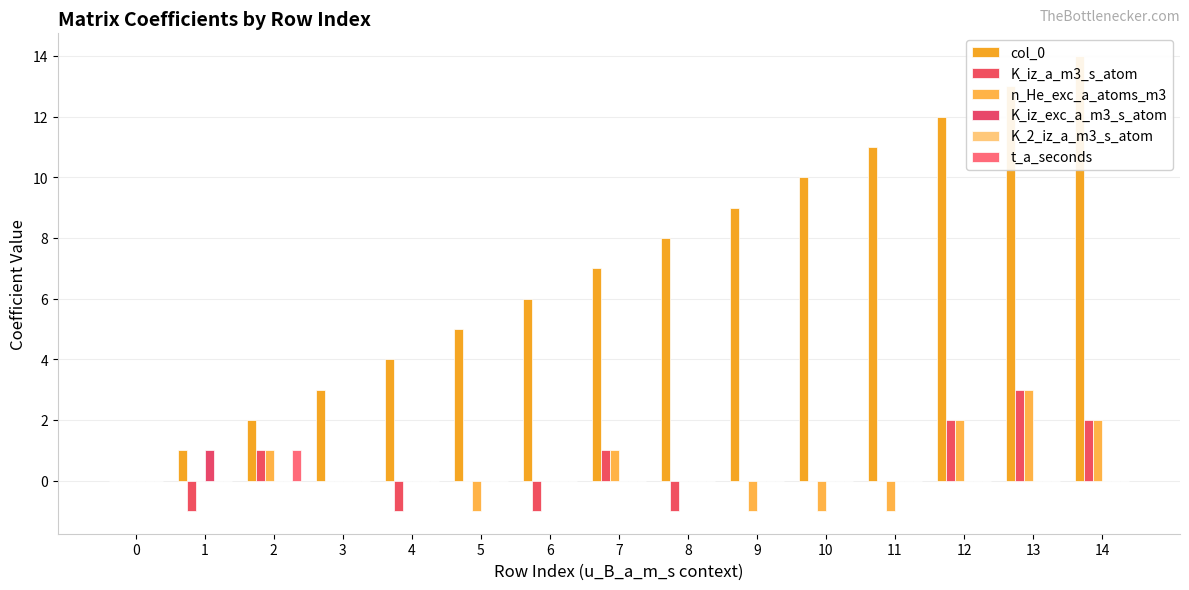

Which series has the largest range (max minus min)?

col_0